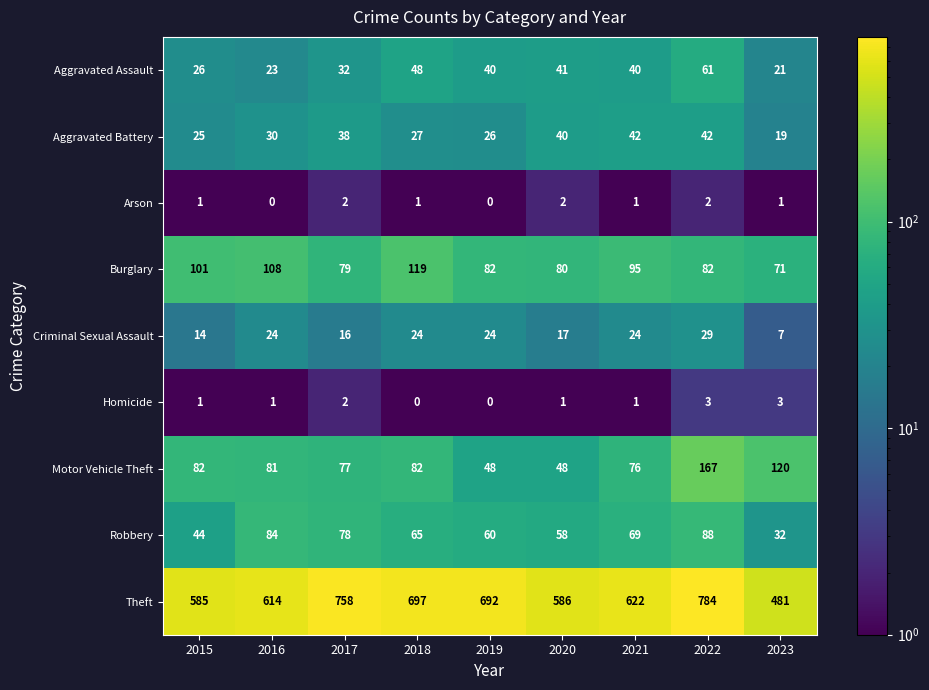

Rank the series by their maximum value, from lowest to highest.

Arson, Homicide, Criminal Sexual Assault, Aggravated Battery, Aggravated Assault, Robbery, Burglary, Motor Vehicle Theft, Theft